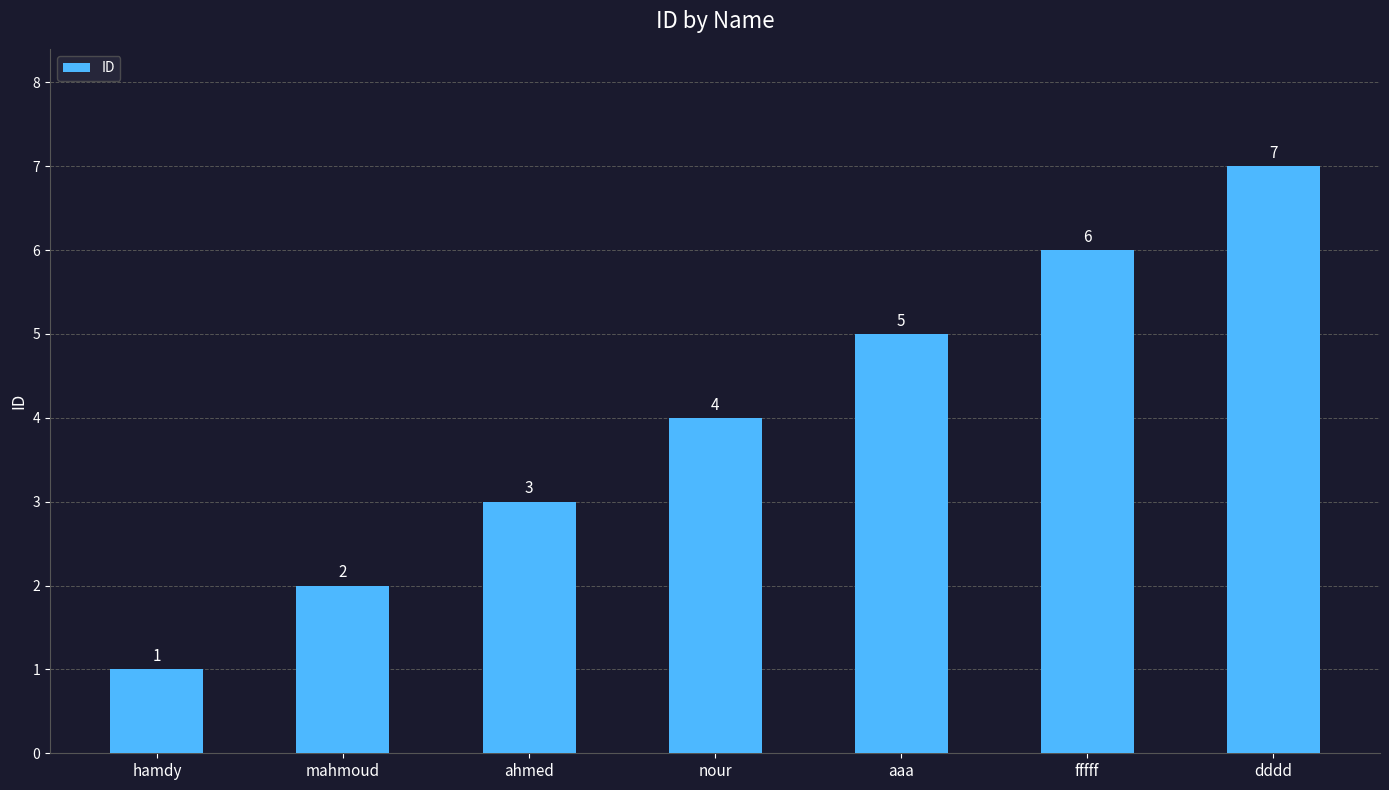

Rank the categories by value from highest to lowest.

dddd, fffff, aaa, nour, ahmed, mahmoud, hamdy